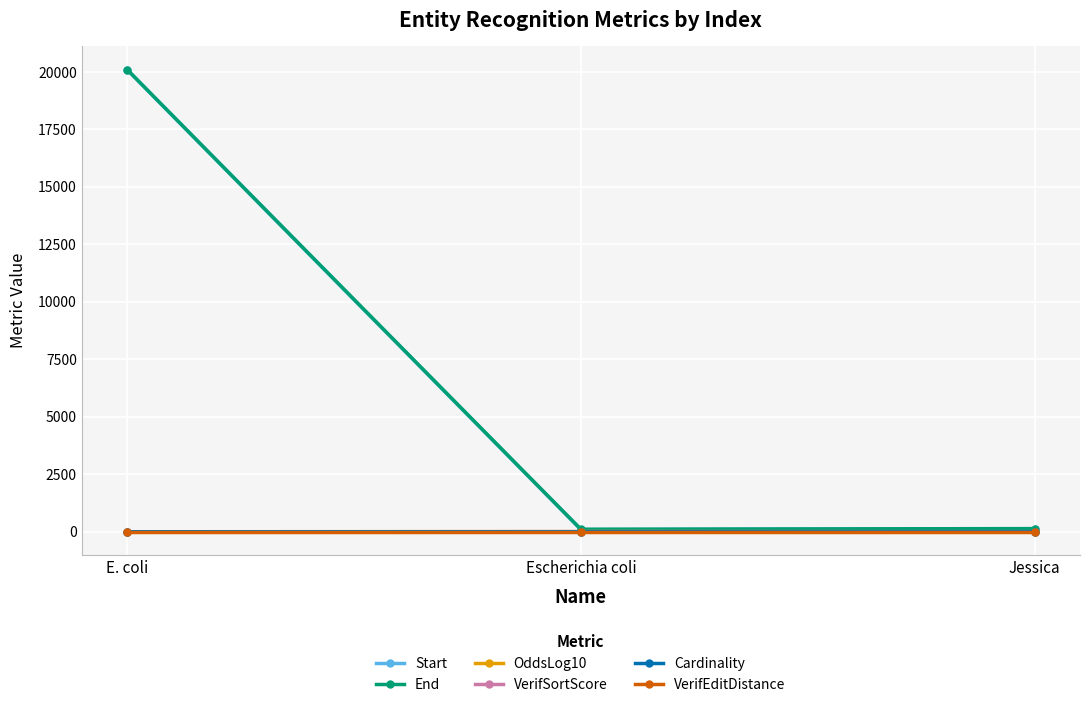

Which category has the highest value across all series?

E. coli